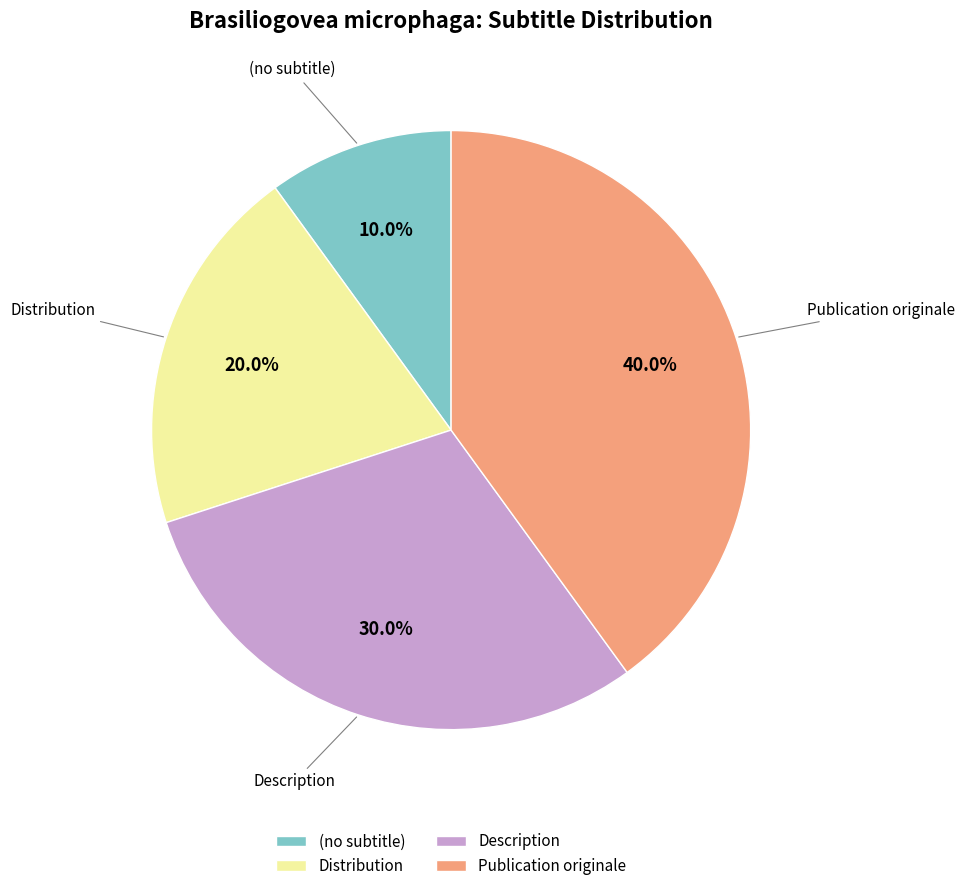

To the nearest percent, what is the difference between the Publication originale and (no subtitle) slice percentages?

30%